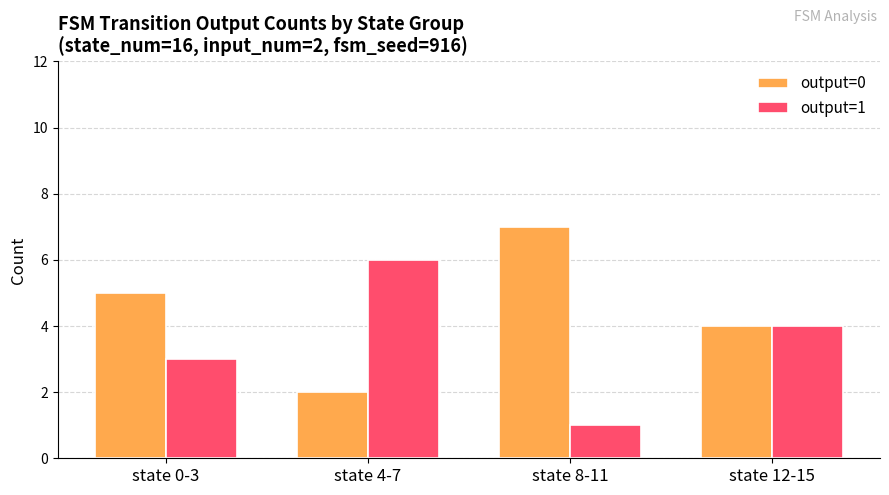

The output=0 series shows 7 at state 8-11. True or false?

True